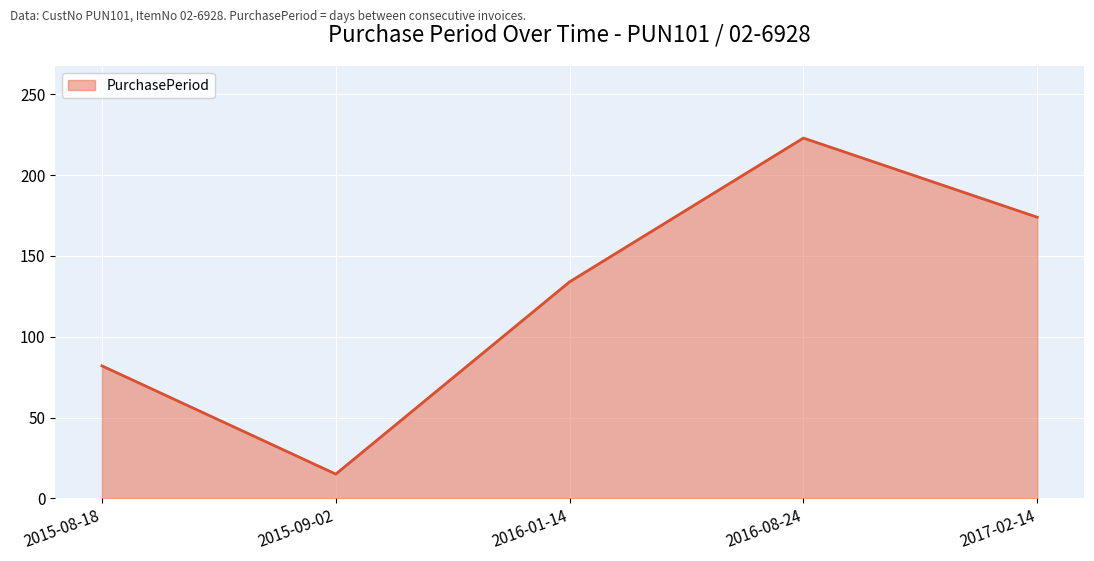

List the labels in order of value, smallest first.

2015-09-02, 2015-08-18, 2016-01-14, 2017-02-14, 2016-08-24